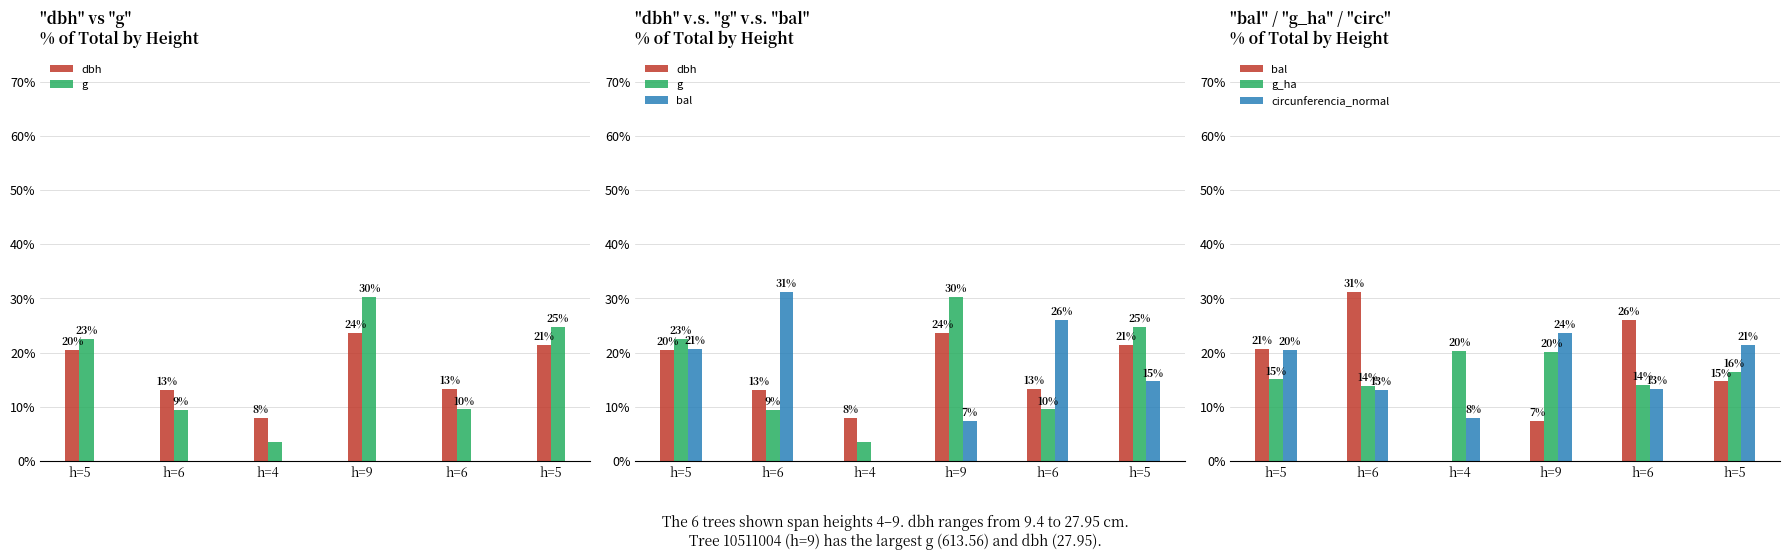

What is the sum of the g_ha values at h=6 and h=5?

30.6